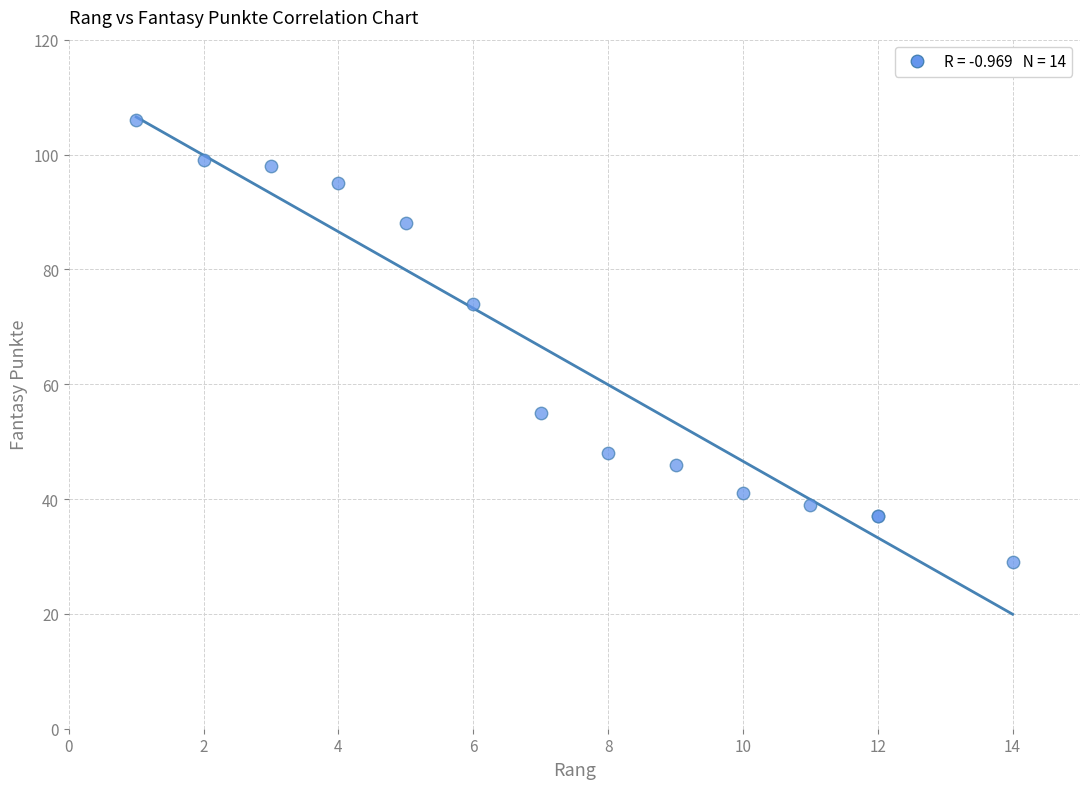

What Y value in the scatter plot is closest to 67?

74